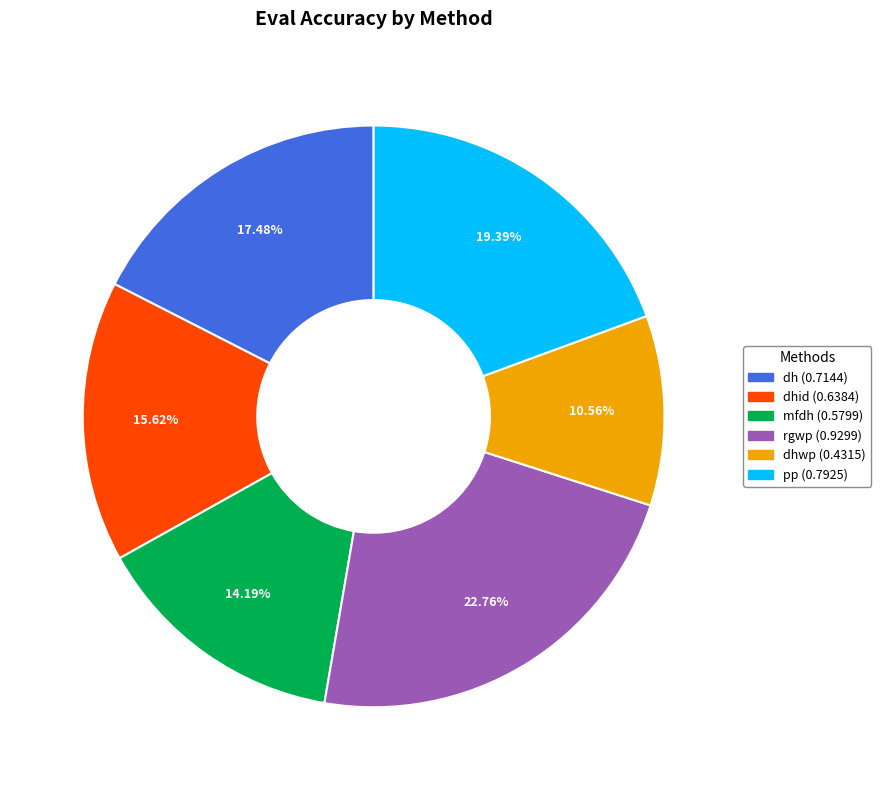

Is there any slice that represents more than half of the pie?

No